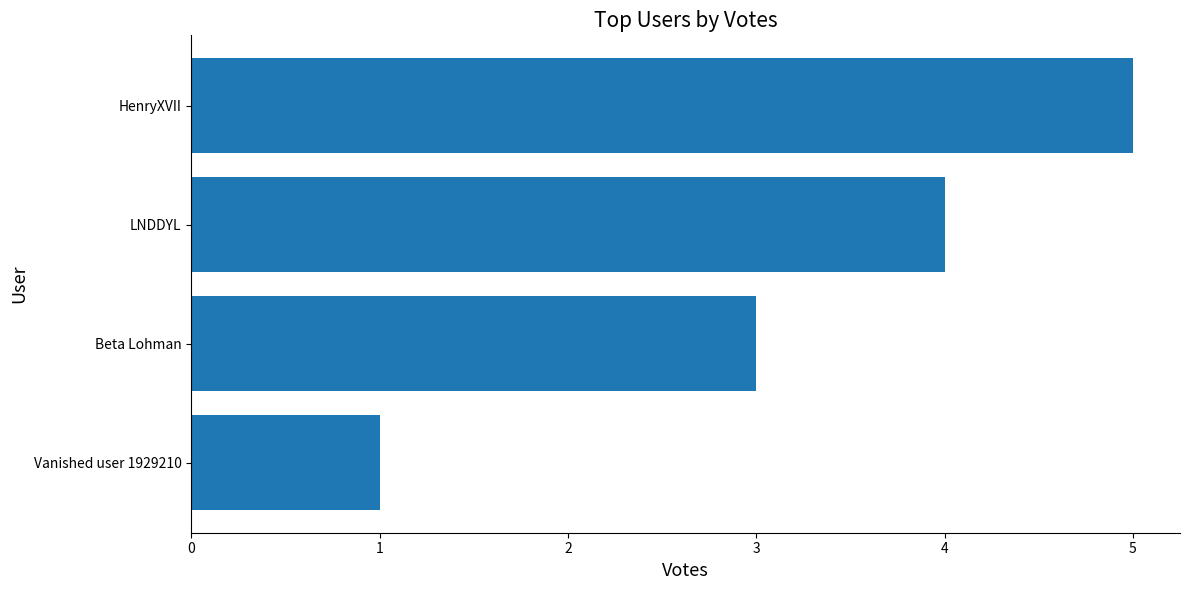

The value at LNDDYL is 1. True or false?

False